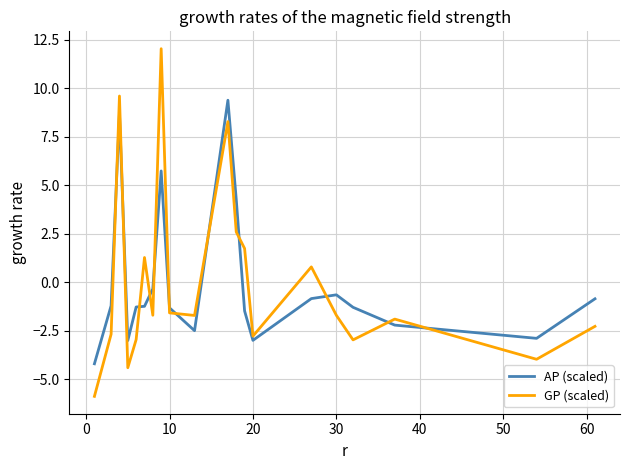

Which series has the largest range (max minus min)?

GP (scaled)